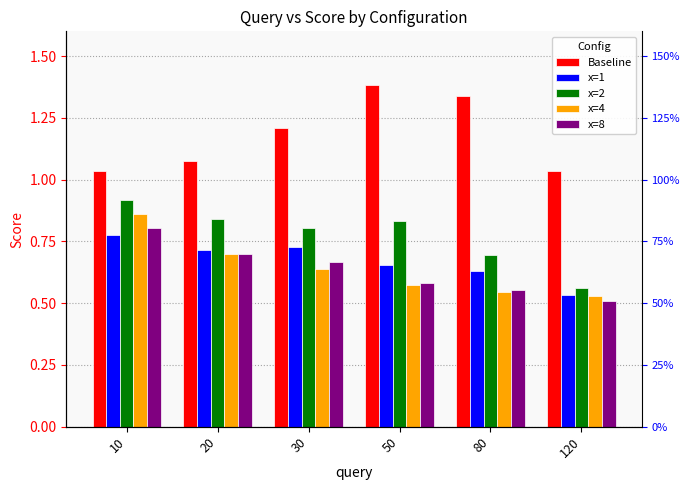

What are all the series names shown in the legend?

Baseline, x=1, x=2, x=4, x=8